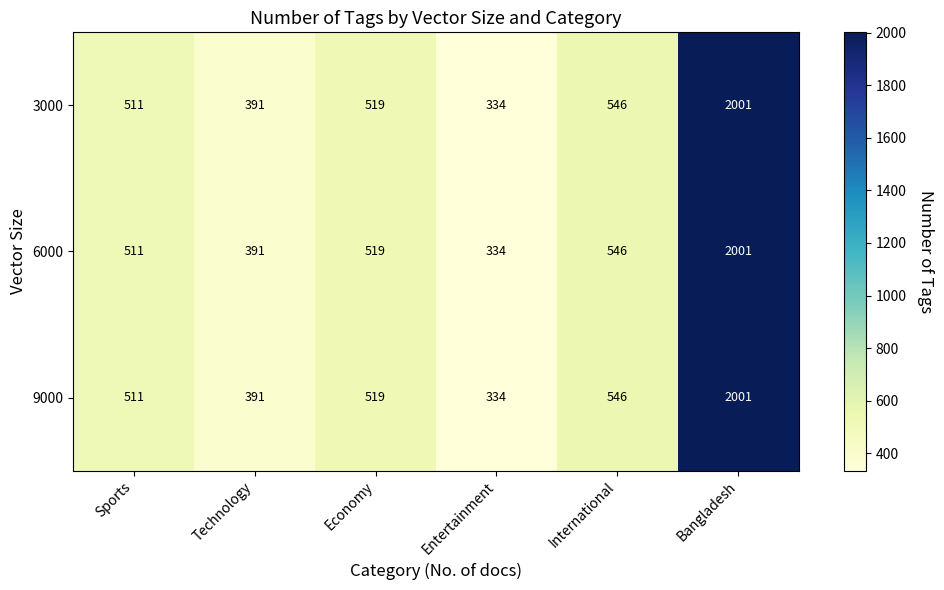

What is the sum of the 6000 values at Technology and Entertainment?

725